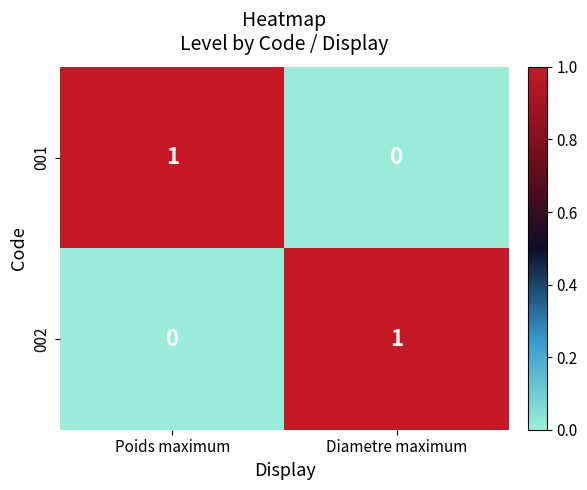

What is the spread (max minus min) of values at Poids maximum?

1